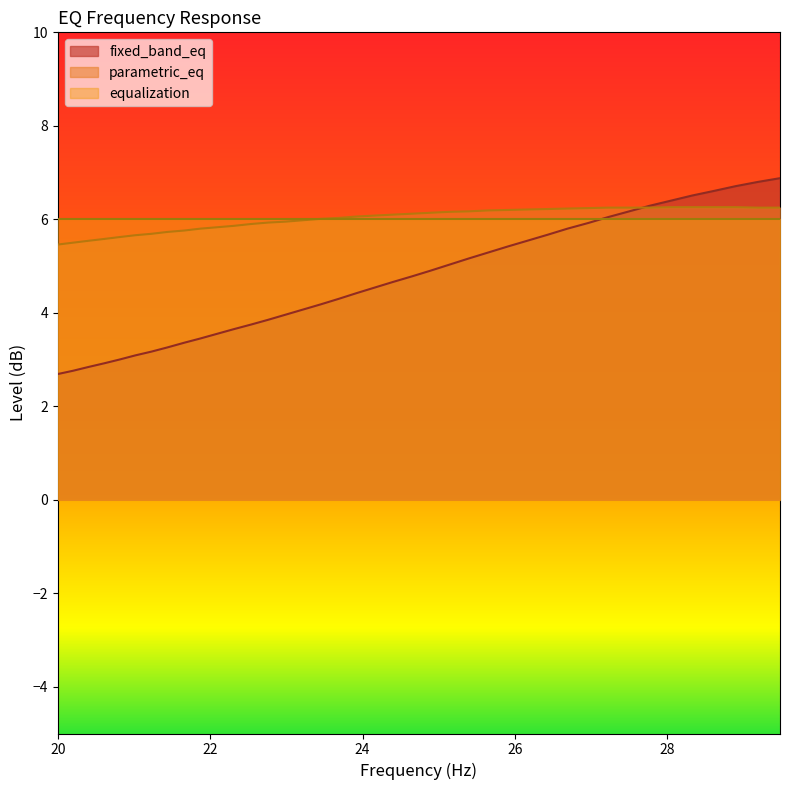

Which series has the widest spread of values?

fixed_band_eq